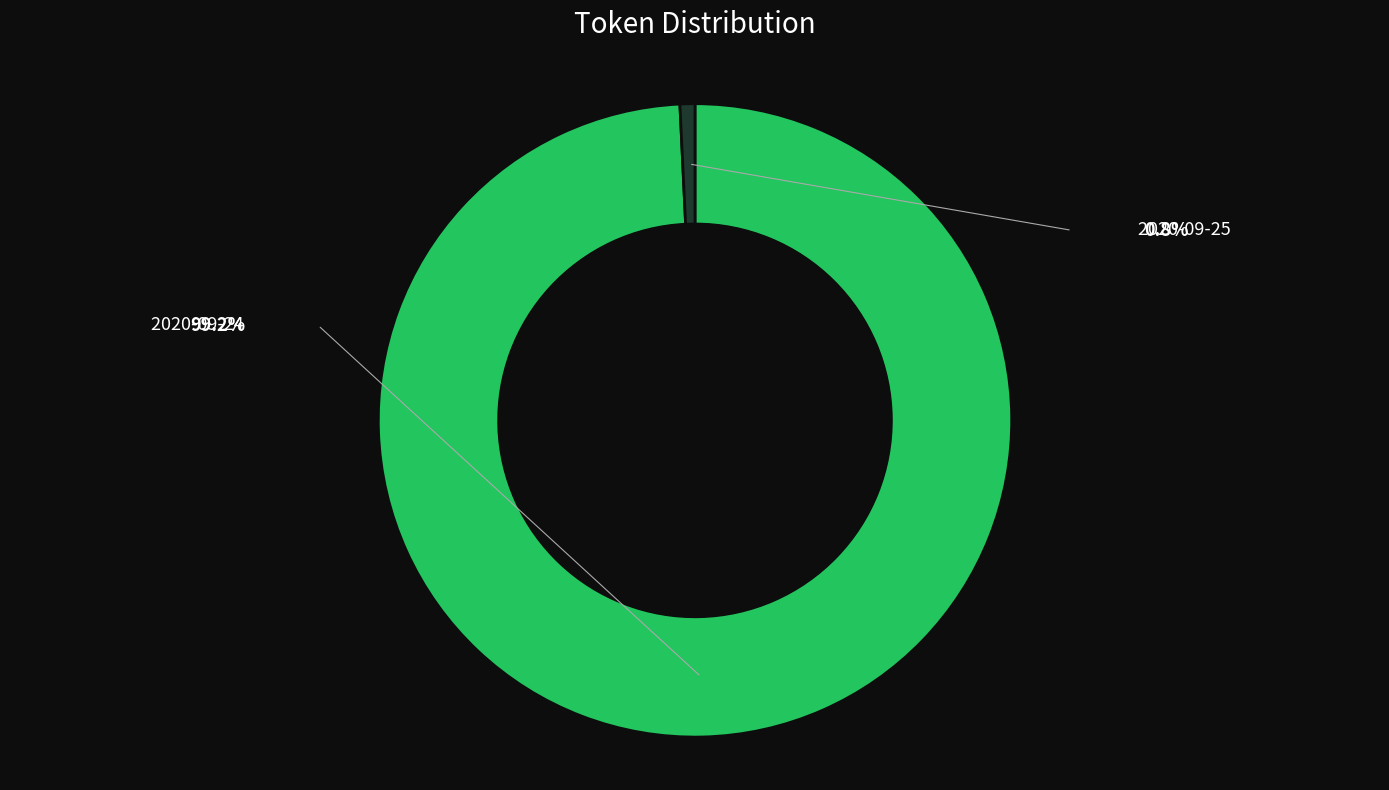

To the nearest percent, what is the difference between the 2020-09-24T22:07:44.382Z and 2020-09-25T22:07:44.382Z slice percentages?

98%